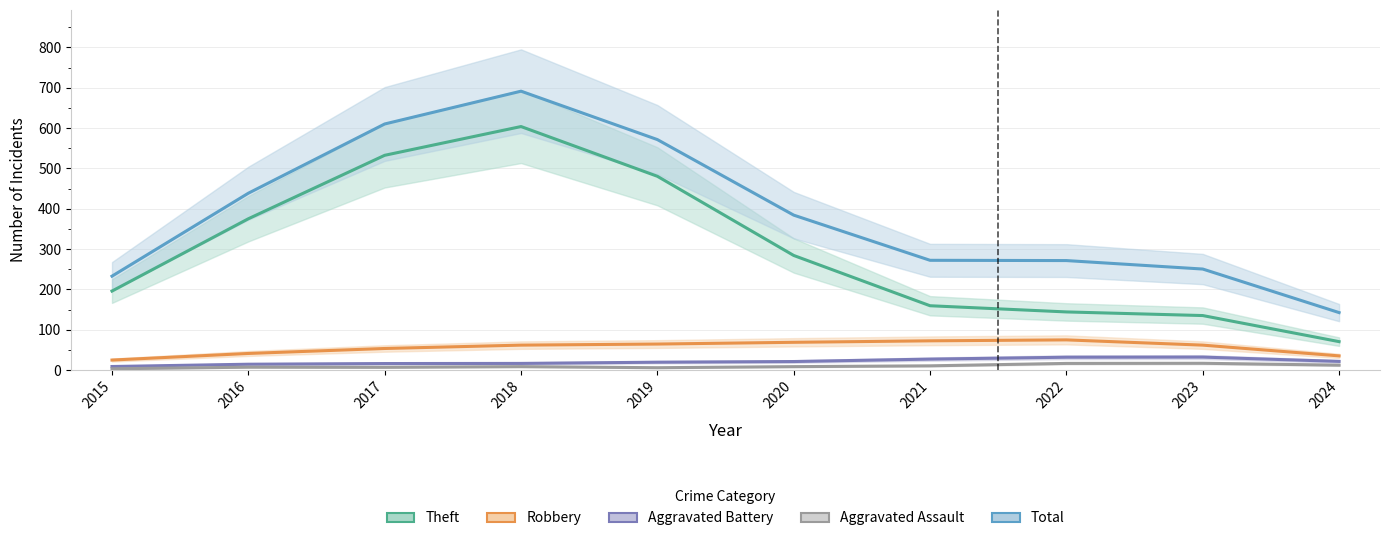

Which series changed the most between 2015 and 2019?

Total